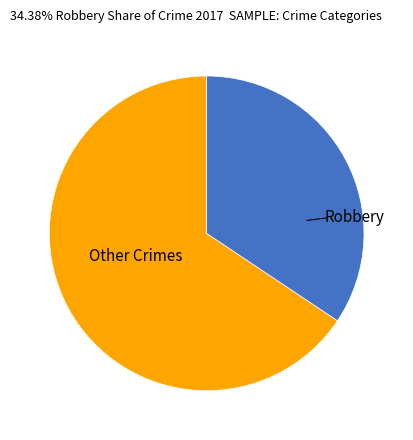

Is there any slice that represents more than half of the pie?

Yes